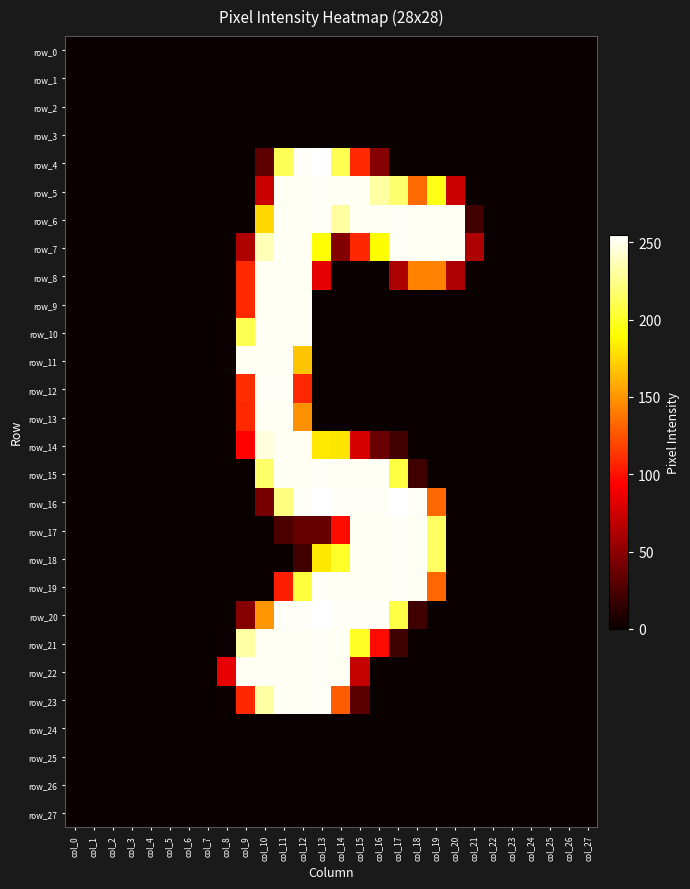

What is the highest value of the row_7 series?

253